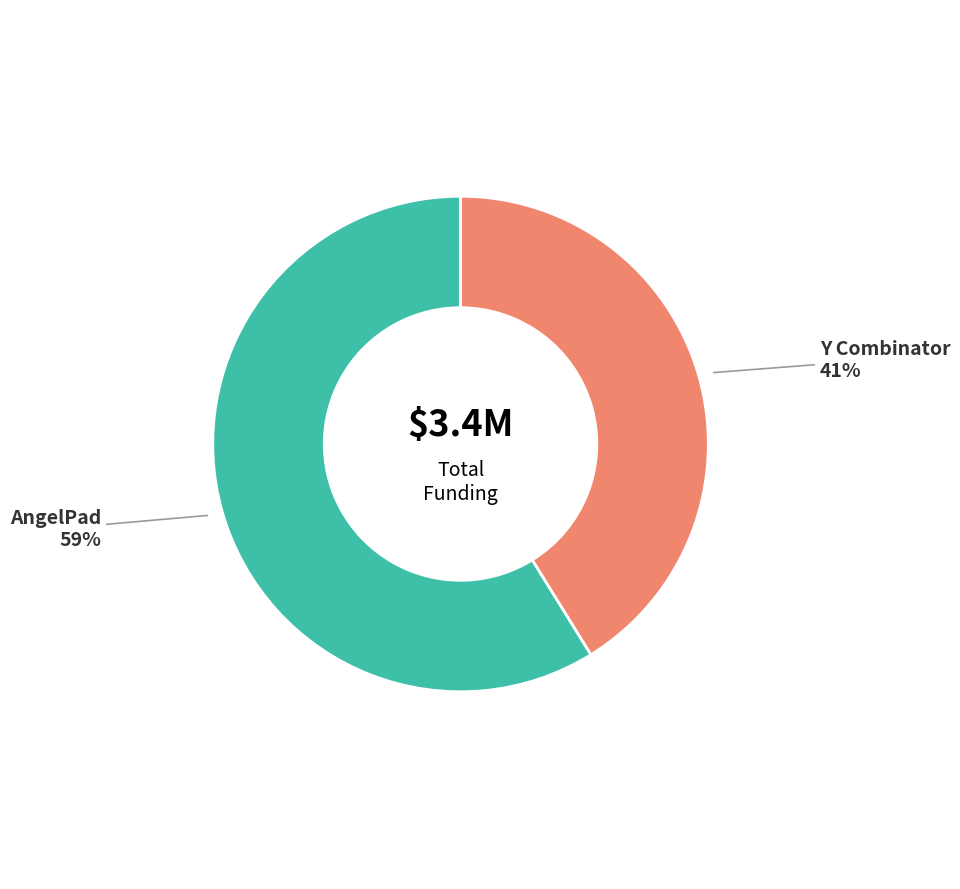

To the nearest percent, what portion does Y Combinator represent?

41%